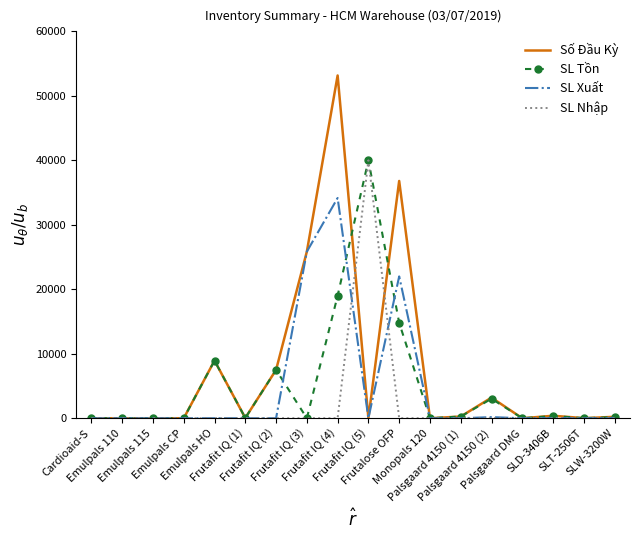

Which series has the largest range (max minus min)?

Số Đầu Kỳ